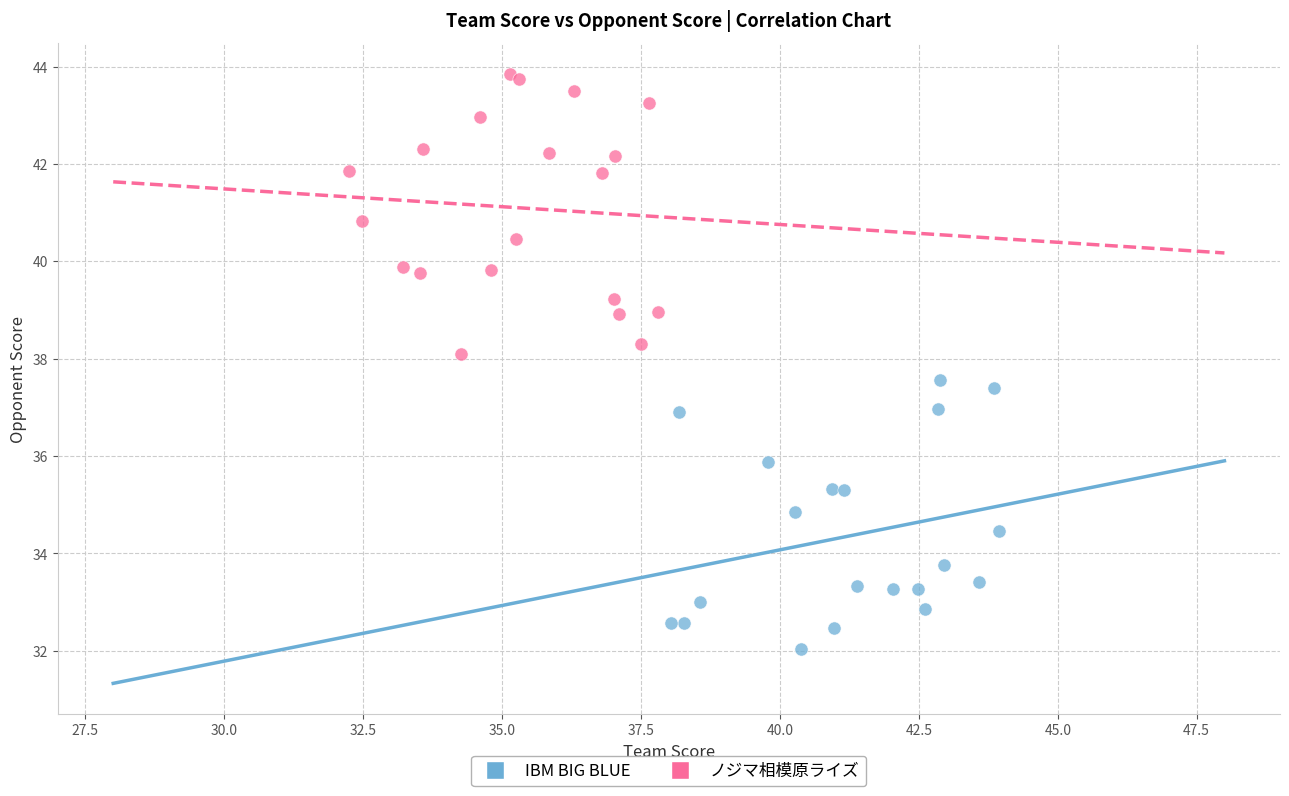

Which series contains the highest Y value?

ノジマ相模原ライズ